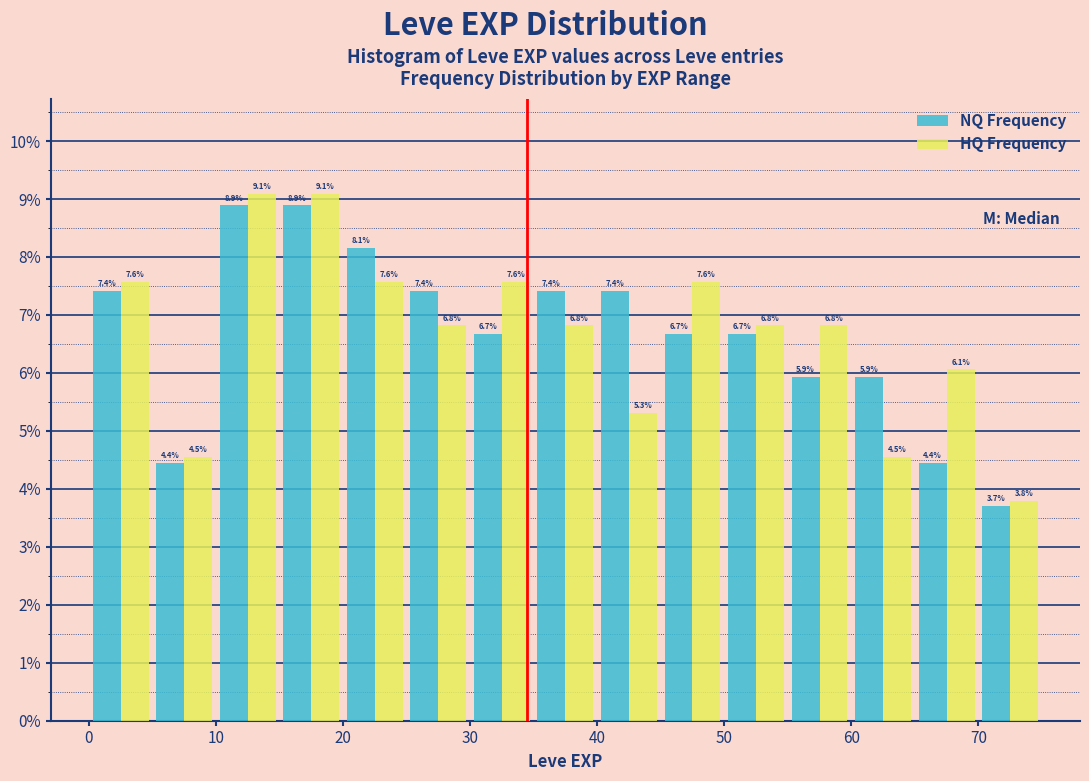

Reading left to right, transcribe this chart: for each range on the x-axis, give the height of each series' bar.

0 to 5: NQ Frequency=7.4	HQ Frequency=7.6
5 to 10: NQ Frequency=4.4	HQ Frequency=4.5
10 to 15: NQ Frequency=8.9	HQ Frequency=9.1
15 to 20: NQ Frequency=8.9	HQ Frequency=9.1
20 to 25: NQ Frequency=8.1	HQ Frequency=7.6
25 to 30: NQ Frequency=7.4	HQ Frequency=6.8
30 to 35: NQ Frequency=6.7	HQ Frequency=7.6
35 to 40: NQ Frequency=7.4	HQ Frequency=6.8
40 to 45: NQ Frequency=7.4	HQ Frequency=5.3
45 to 50: NQ Frequency=6.7	HQ Frequency=7.6
50 to 55: NQ Frequency=6.7	HQ Frequency=6.8
55 to 60: NQ Frequency=5.9	HQ Frequency=6.8
60 to 65: NQ Frequency=5.9	HQ Frequency=4.5
65 to 70: NQ Frequency=4.4	HQ Frequency=6.1
70 to 75: NQ Frequency=3.7	HQ Frequency=3.8